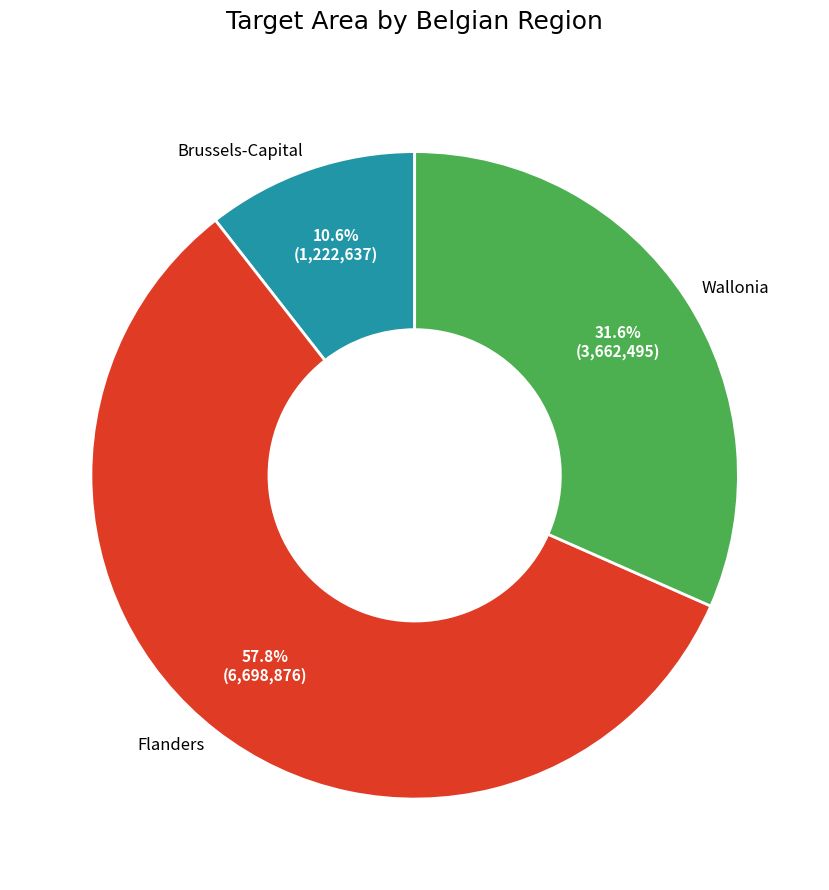

Is there any slice that represents more than half of the pie?

Yes